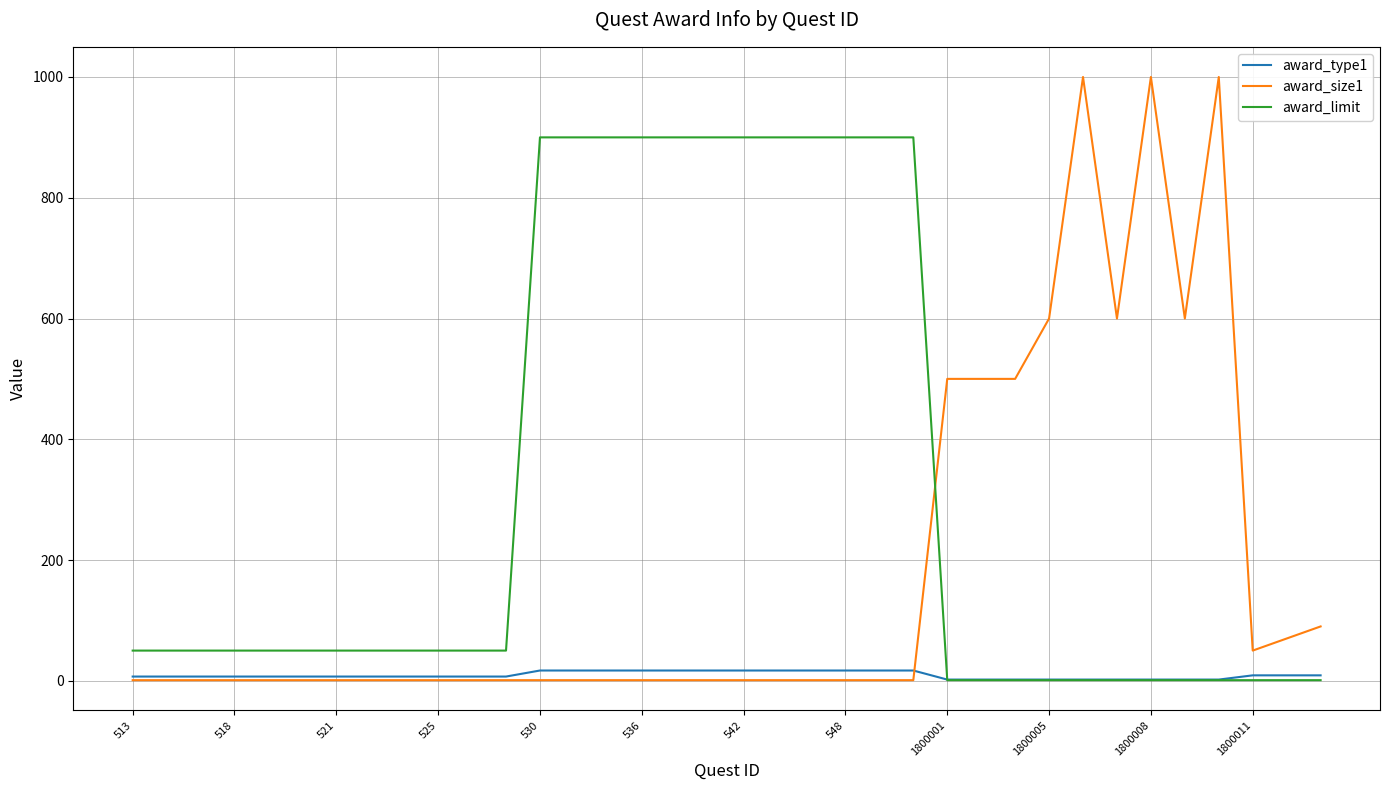

True or false: award_limit and award_size1 intersect in this chart.

True